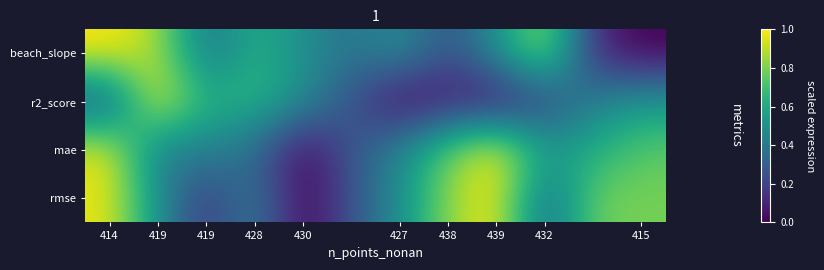

At which category is the sum across all series the highest?

414